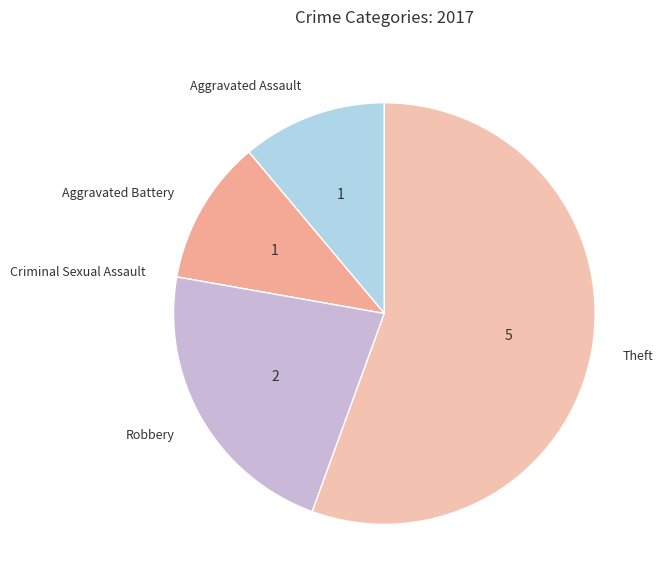

What is the largest slice in the pie chart?

Theft